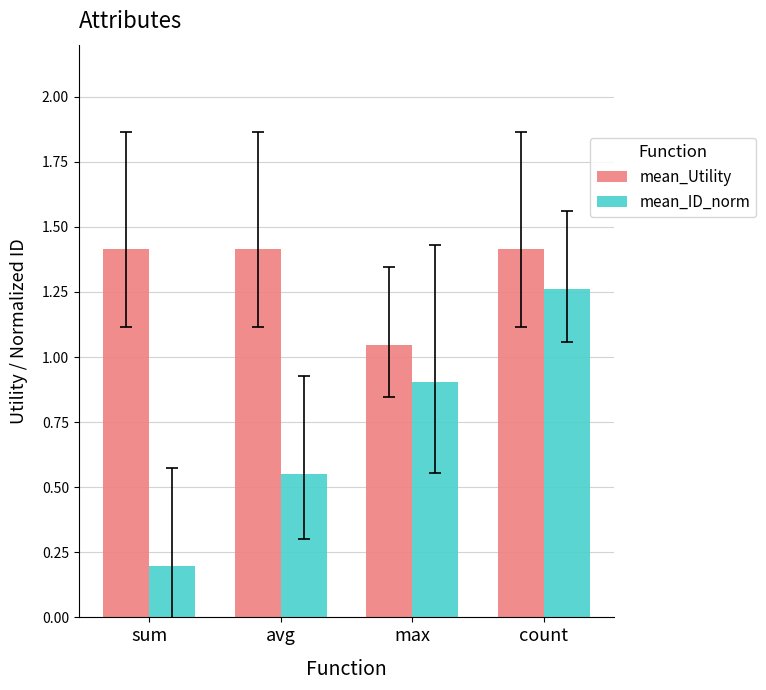

What is the value of the mean_Utility bar at the 4th from the left?

1.4